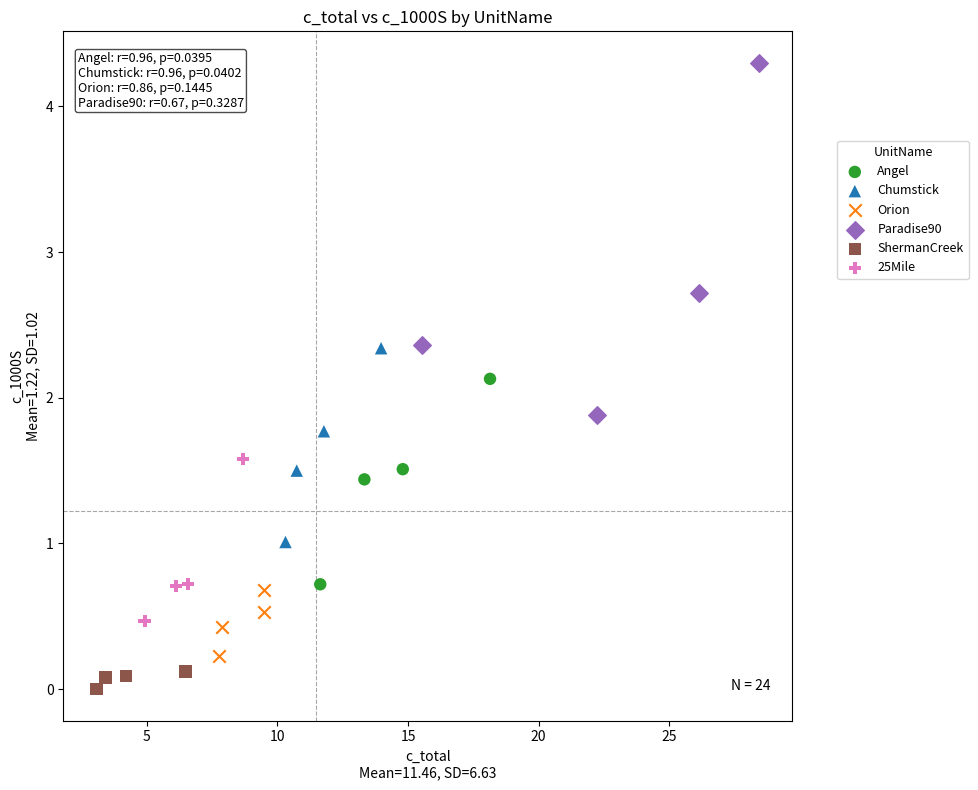

Which series has the widest spread of Y values?

Paradise90